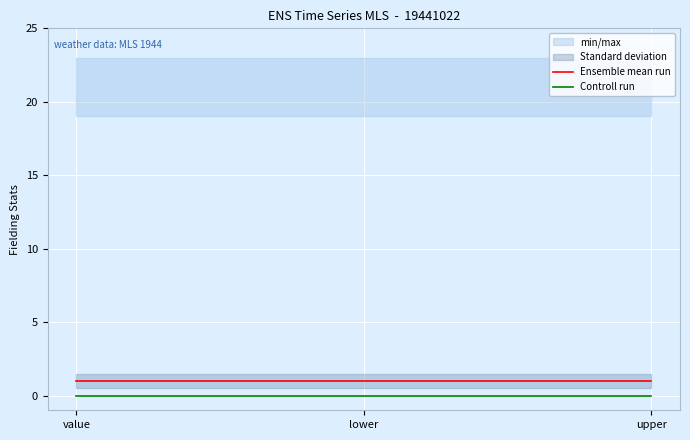

Reading right to left, transcribe all the data shown in this chart.

Ensemble mean run: 1	1	1
Controll run: 0	0	0